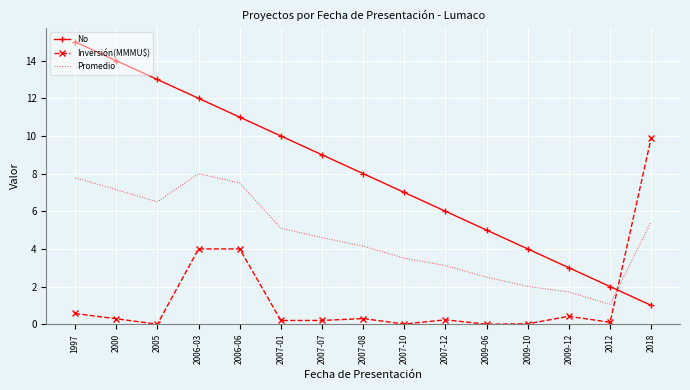

At which label does Promedio reach its peak?

2006-03